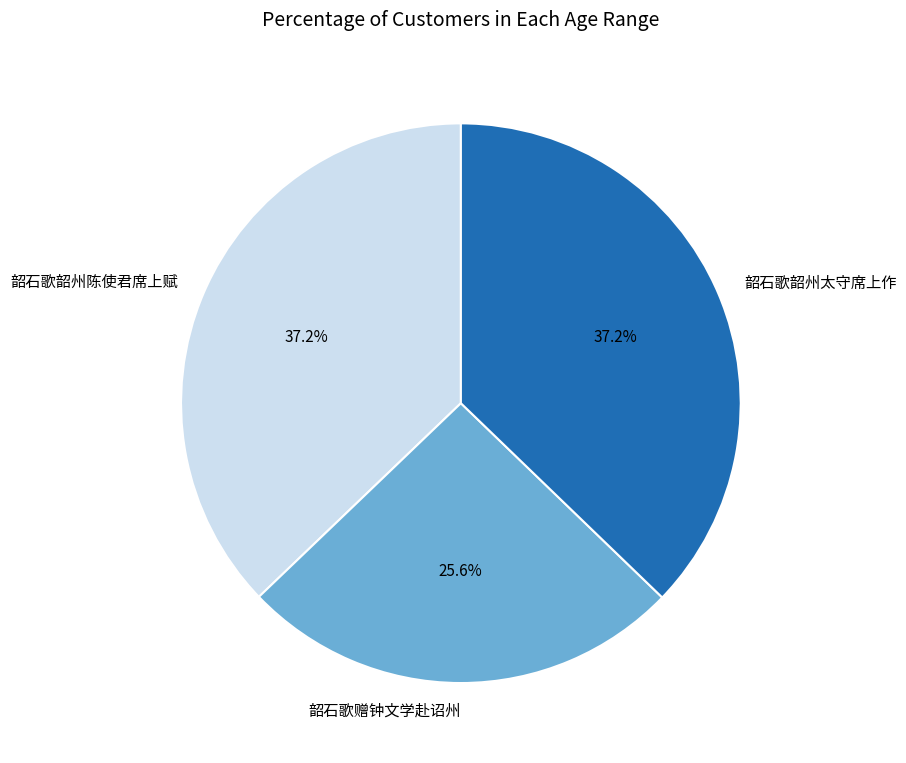

Which slice is the smallest?

韶石歌赠钟文学赴诏州